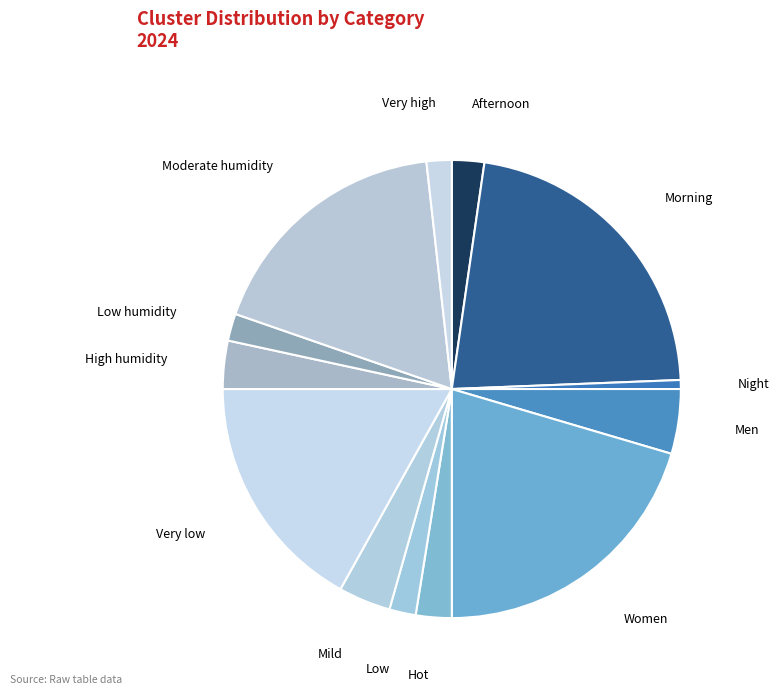

How many segments does this pie chart have?

13